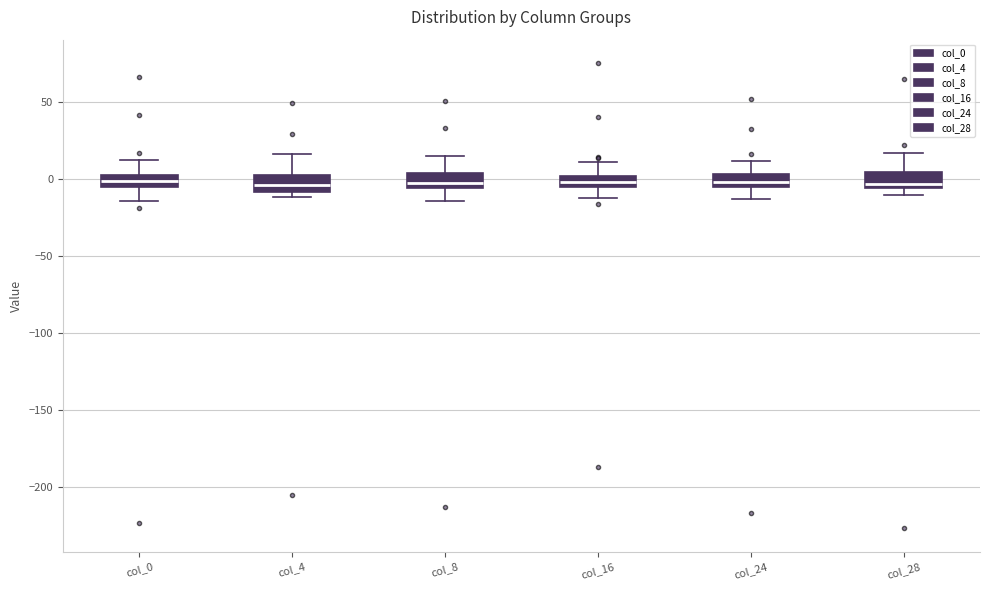

Where does the lower whisker of the box for col_0 end on the y-axis? The values are not printed on the chart, so give them approximately, as read against the axis.

-15